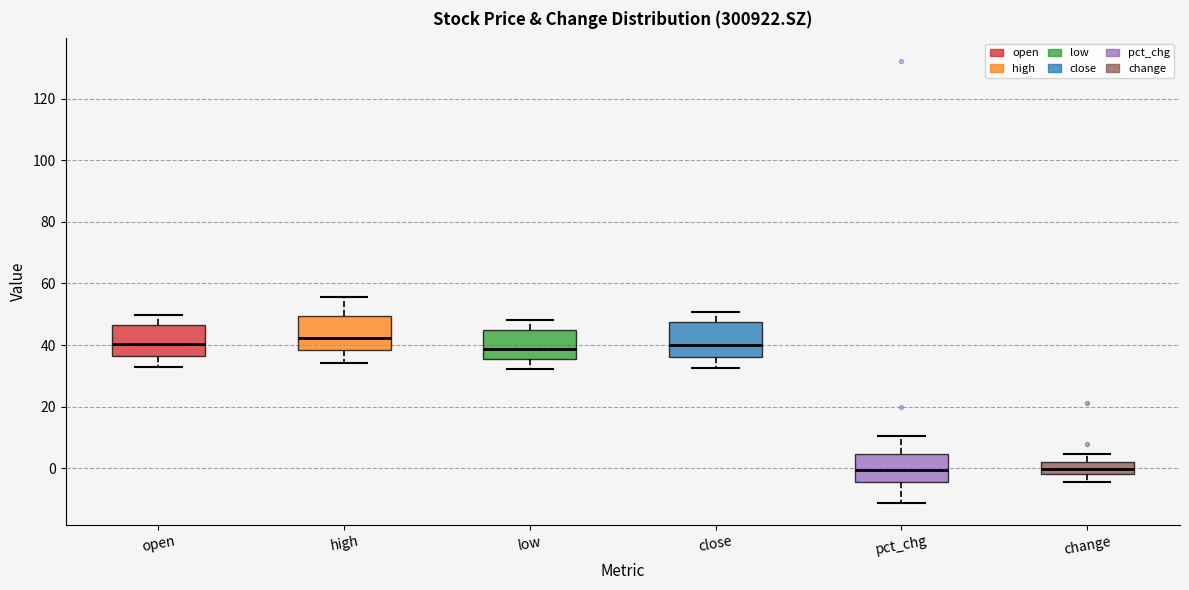

Reading left to right, read every box against the y-axis: the position of its median line, the range the box covers, and the ends of its whiskers. The values are not printed on the chart, so give them approximately, as read against the axis.

open: median 40, box 36 to 46, whiskers 34 to 50
high: median 42, box 38 to 50, whiskers 34 to 56
low: median 38, box 36 to 44, whiskers 32 to 48
close: median 40, box 36 to 48, whiskers 32 to 50
pct_chg: median 0, box -4 to 4, whiskers -12 to 10
change: median 0, box -2 to 2, whiskers -4 to 4